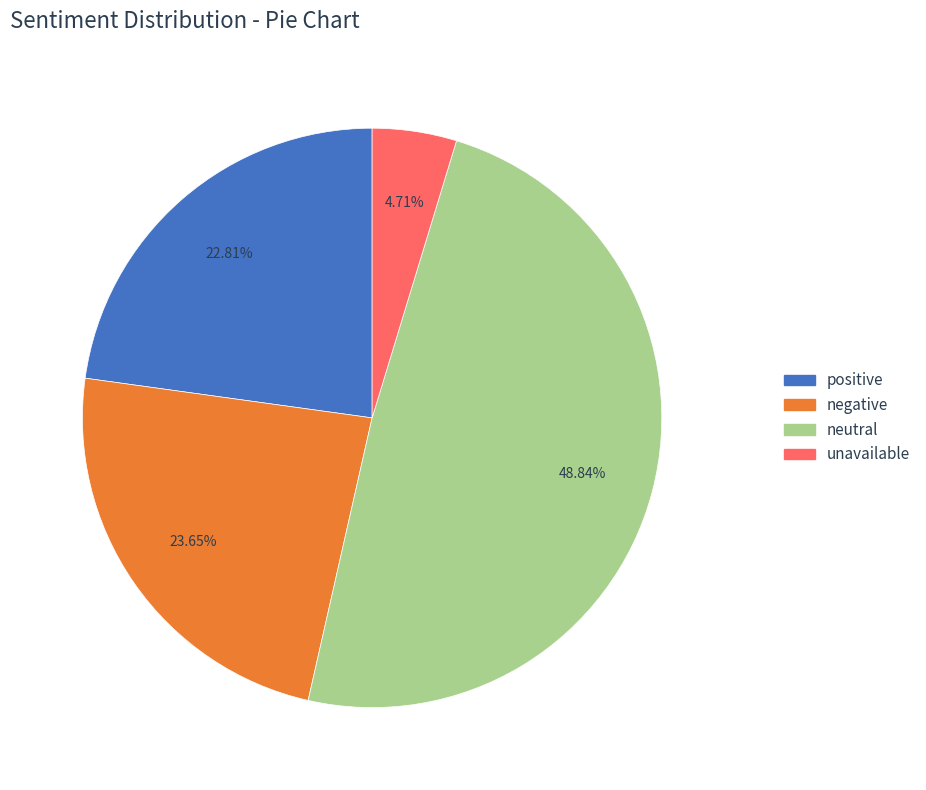

Count the number of slices in the pie.

4